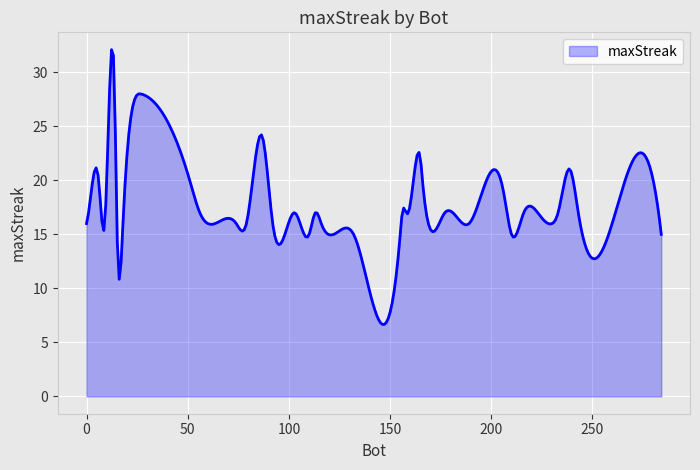

How many series are shown in this chart?

1